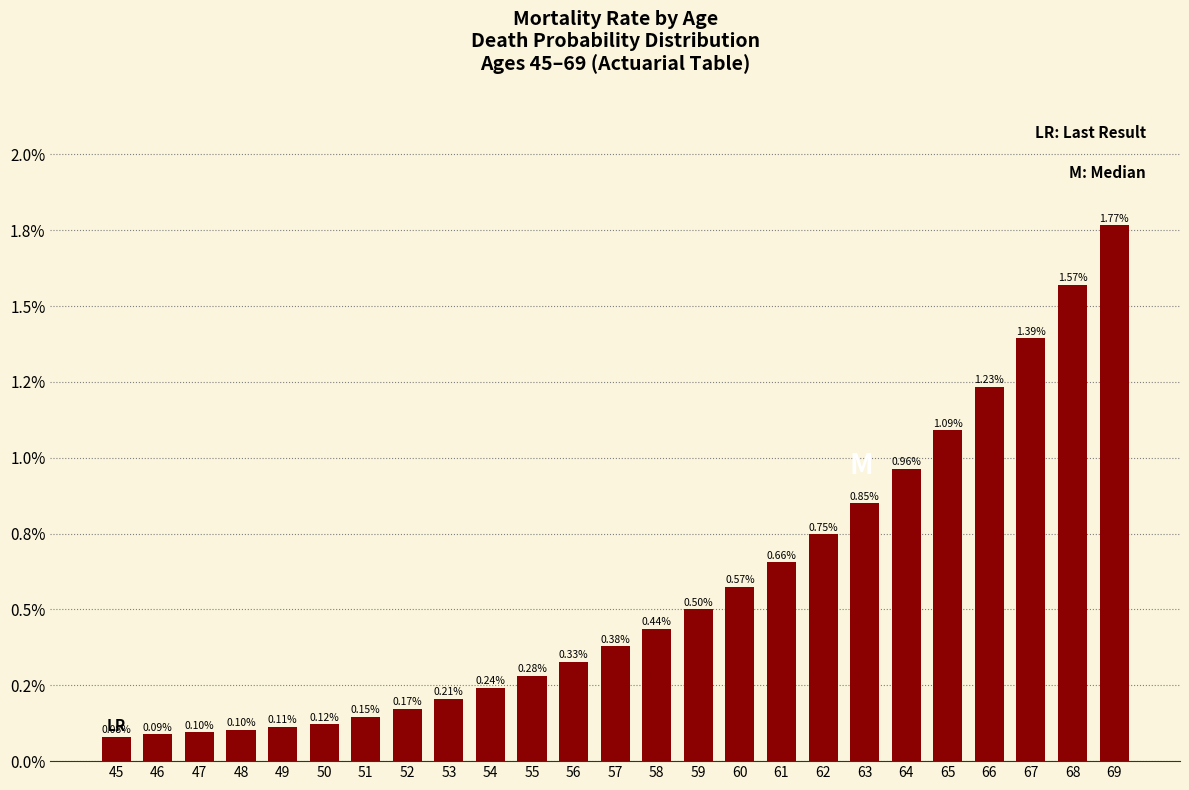

Does the chart contain any negative values?

No